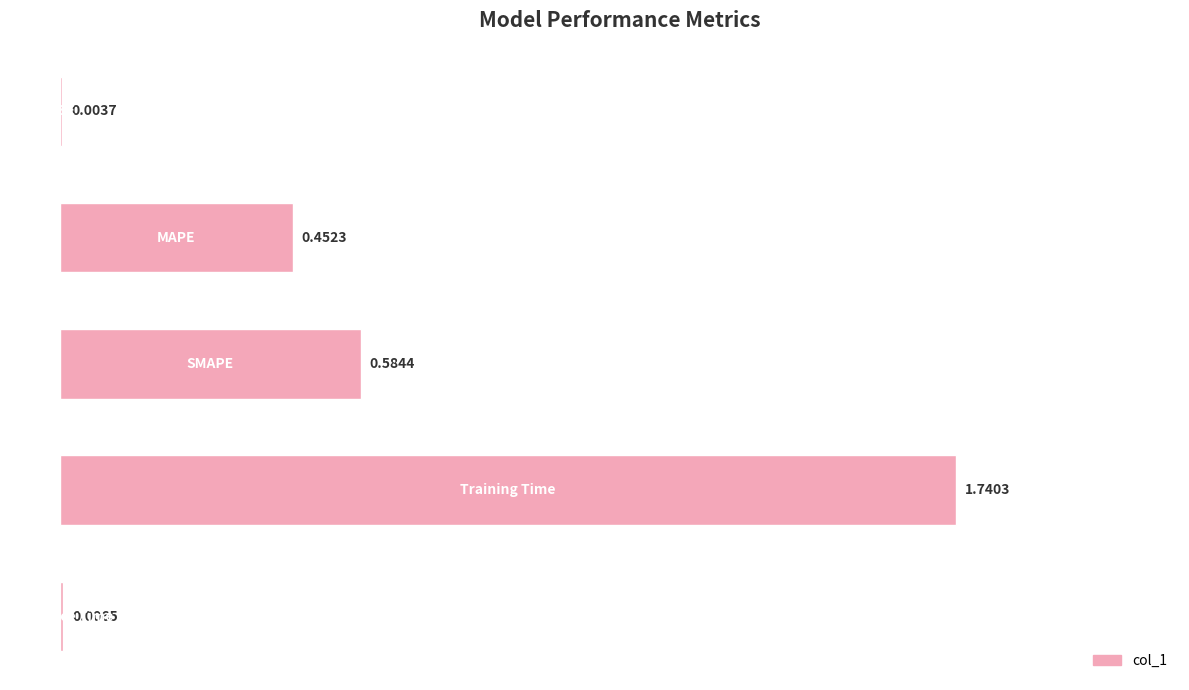

How many series are shown in this chart?

1